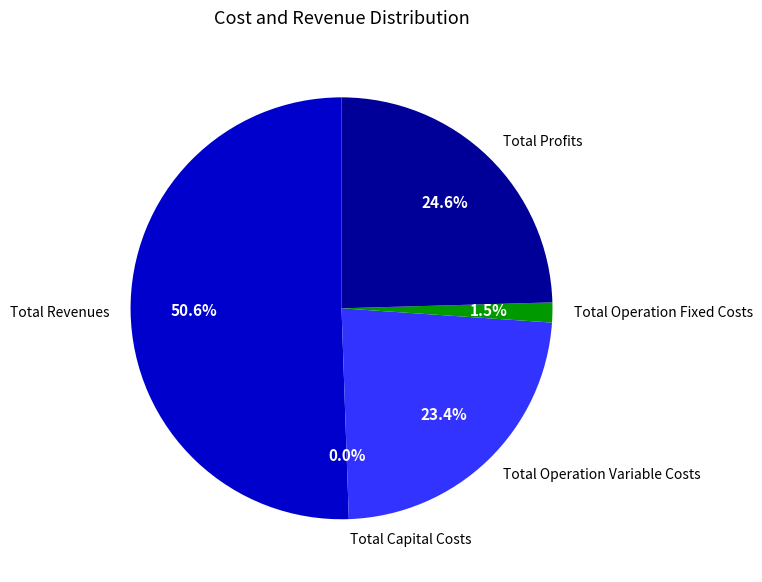

Rank the categories by value from highest to lowest.

Total Revenues, Total Profits, Total Operation Variable Costs, Total Operation Fixed Costs, Total Capital Costs